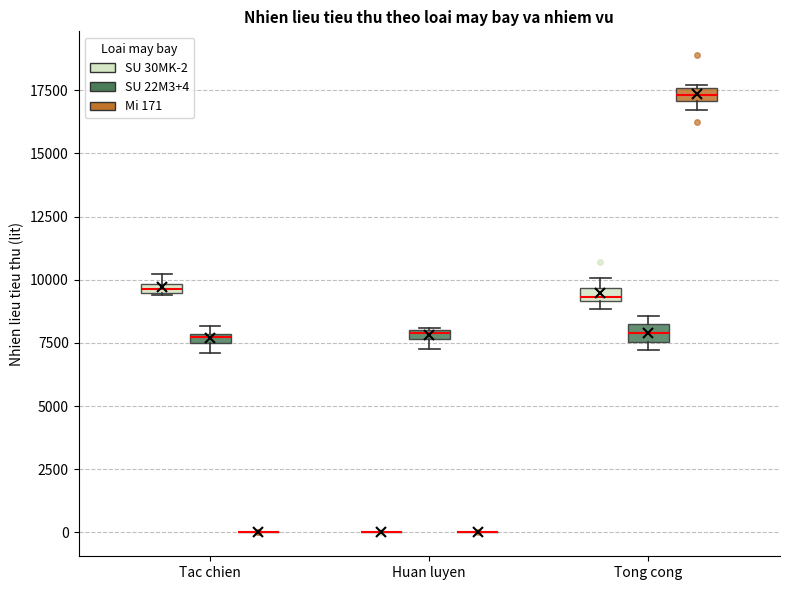

Where is the lower edge of the box for Tac chien (SU 30MK-2) on the y-axis? The values are not printed on the chart, so give them approximately, as read against the axis.

9500